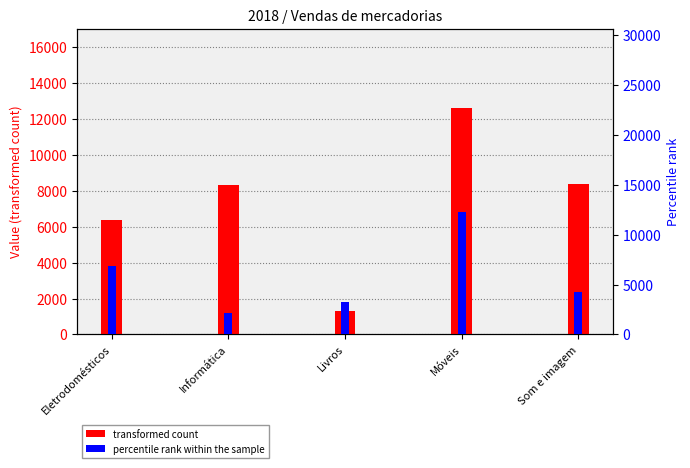

What are all the series names shown in the legend?

transformed count, percentile rank within the sample